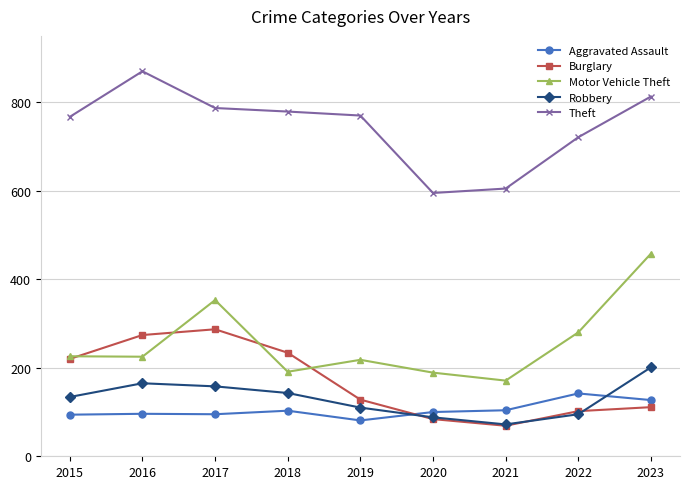

What is the spread (max minus min) of values at 2020?

511